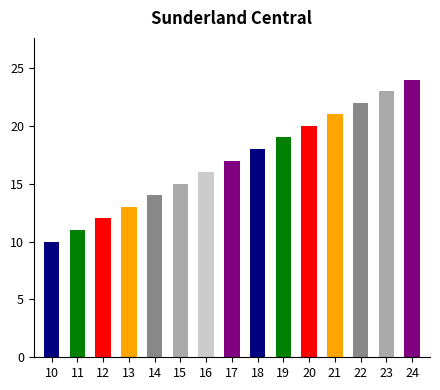

Reading left to right, list all the values displayed in this chart.

10=10	11=11	12=12	13=13	14=14	15=15	16=16	17=17	18=18	19=19	20=20	21=21	22=22	23=23	24=24